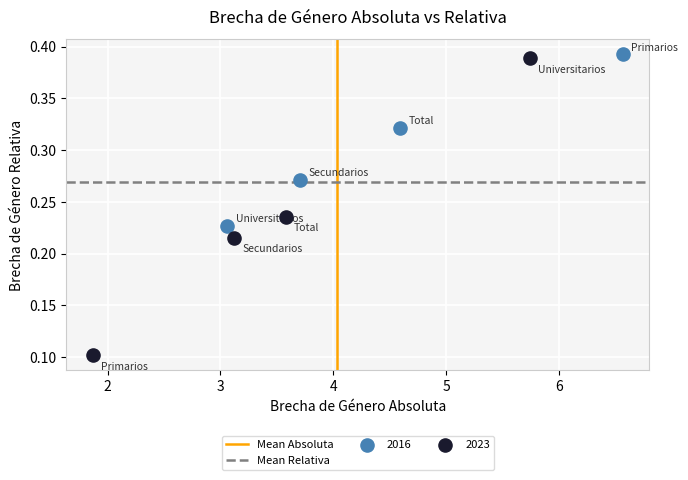

Which series reaches the maximum Y coordinate?

2016